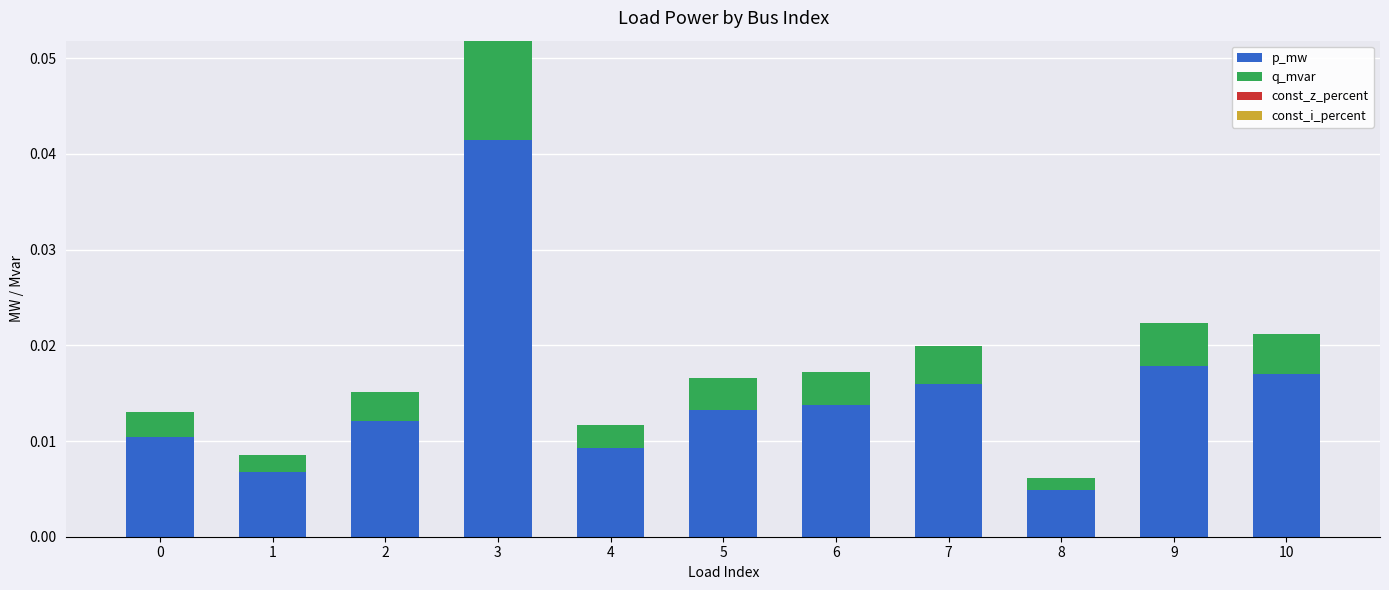

At which category is the sum across all series the highest?

3